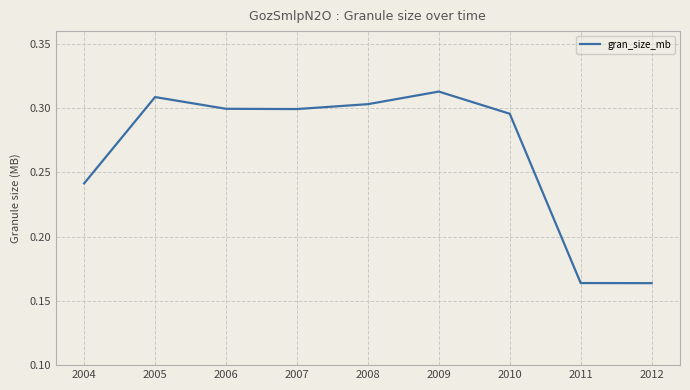

Is it true that the value at 2005 is 0.3?

True